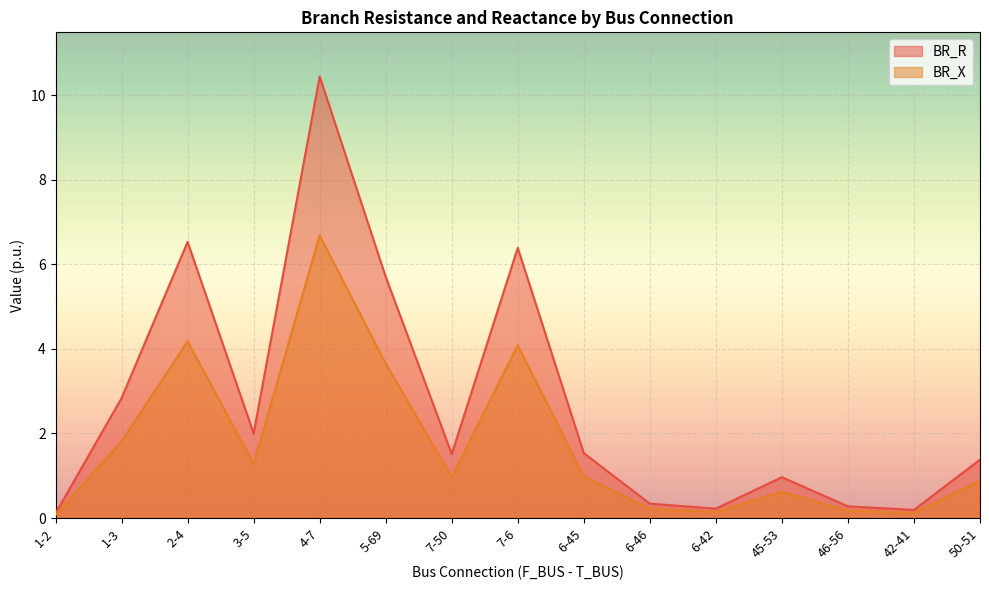

At which category does the chart reach its peak across all series?

4-7